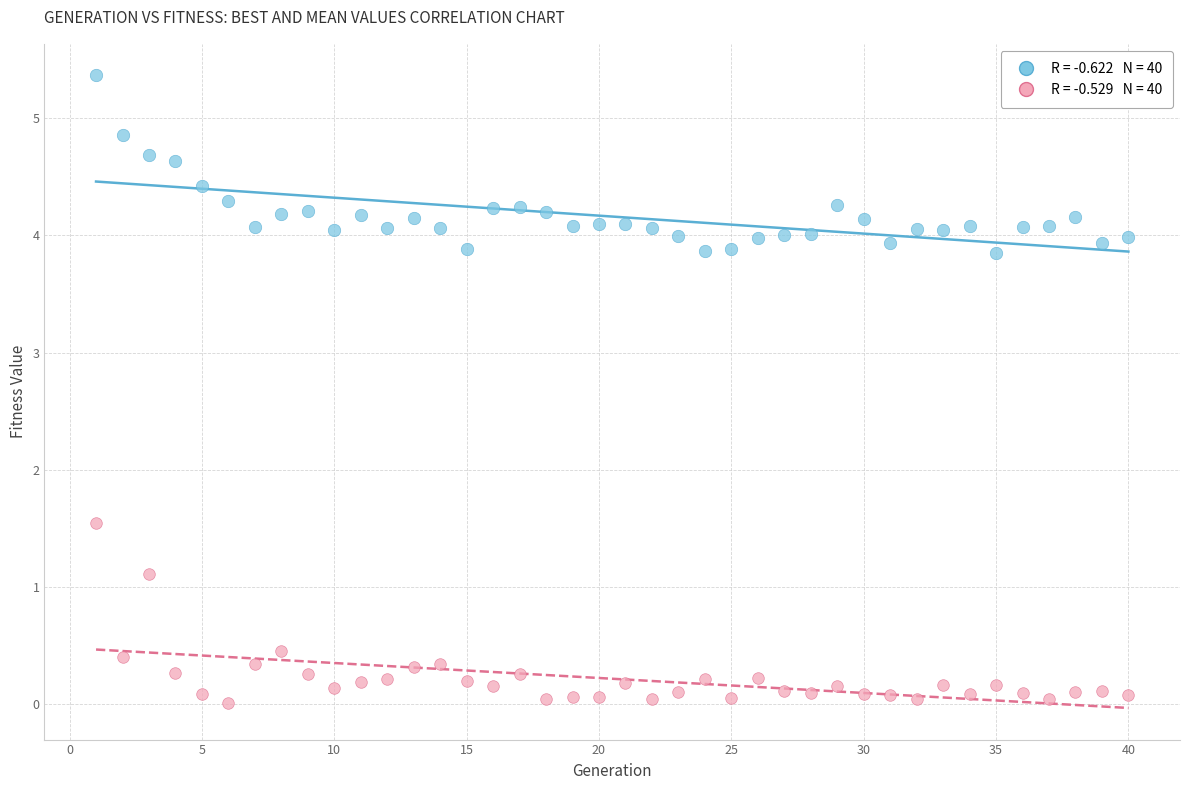

Across all series, what Y value is closest to 2?

1.5